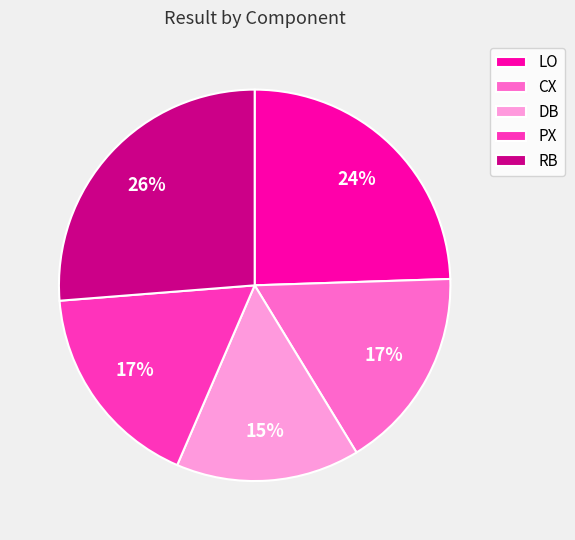

Combined, do PX and LO account for over 50%?

No